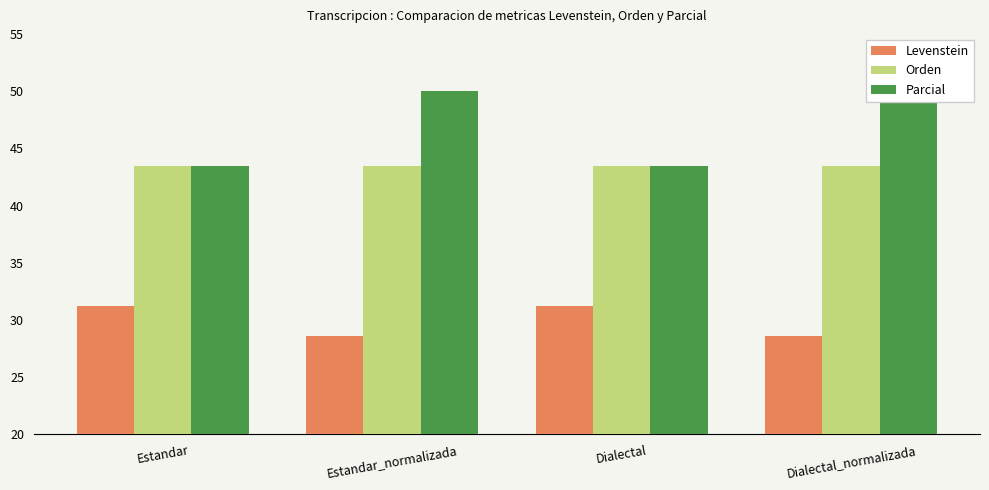

What is the maximum value shown in the chart?

50.0